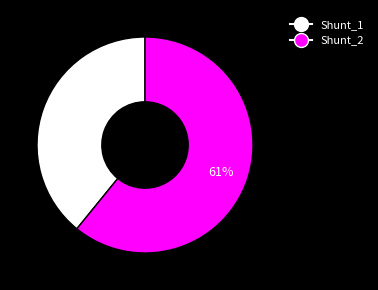

How many segments does this pie chart have?

2